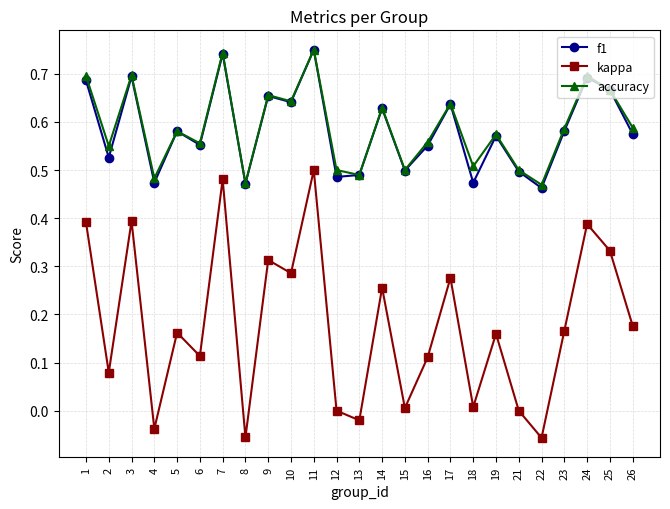

Is the value of kappa at 14 greater than the value of f1 at 6?

No